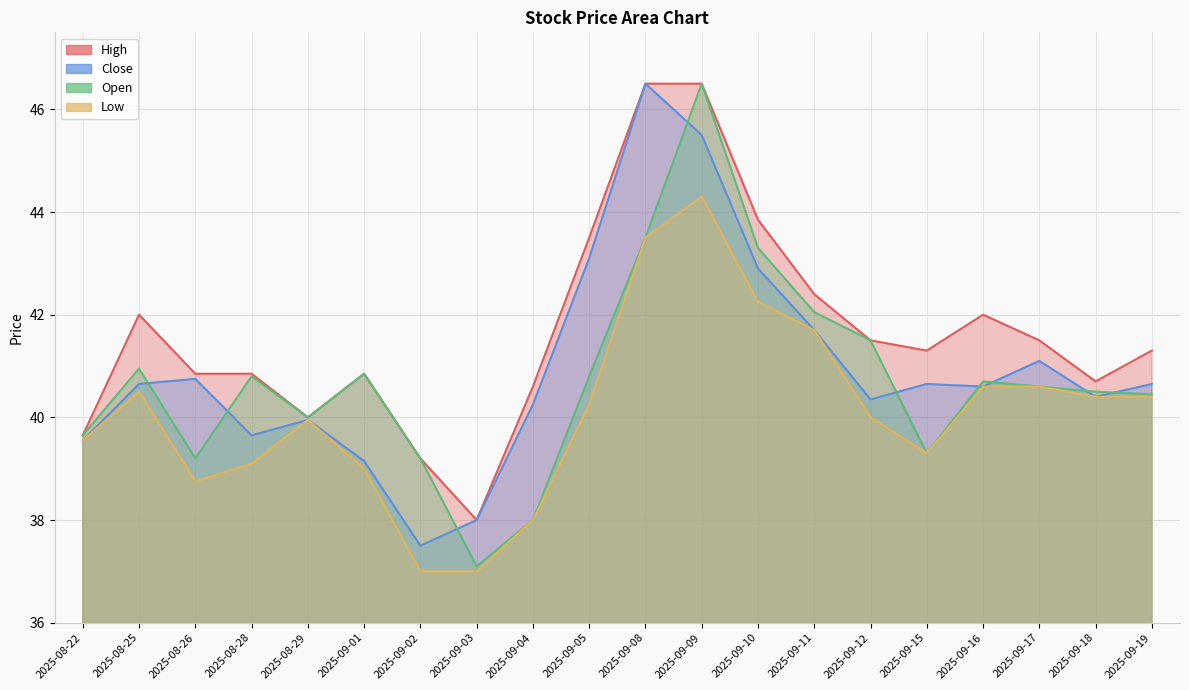

What is the difference between the maximum and minimum values in the Close series?

9.0